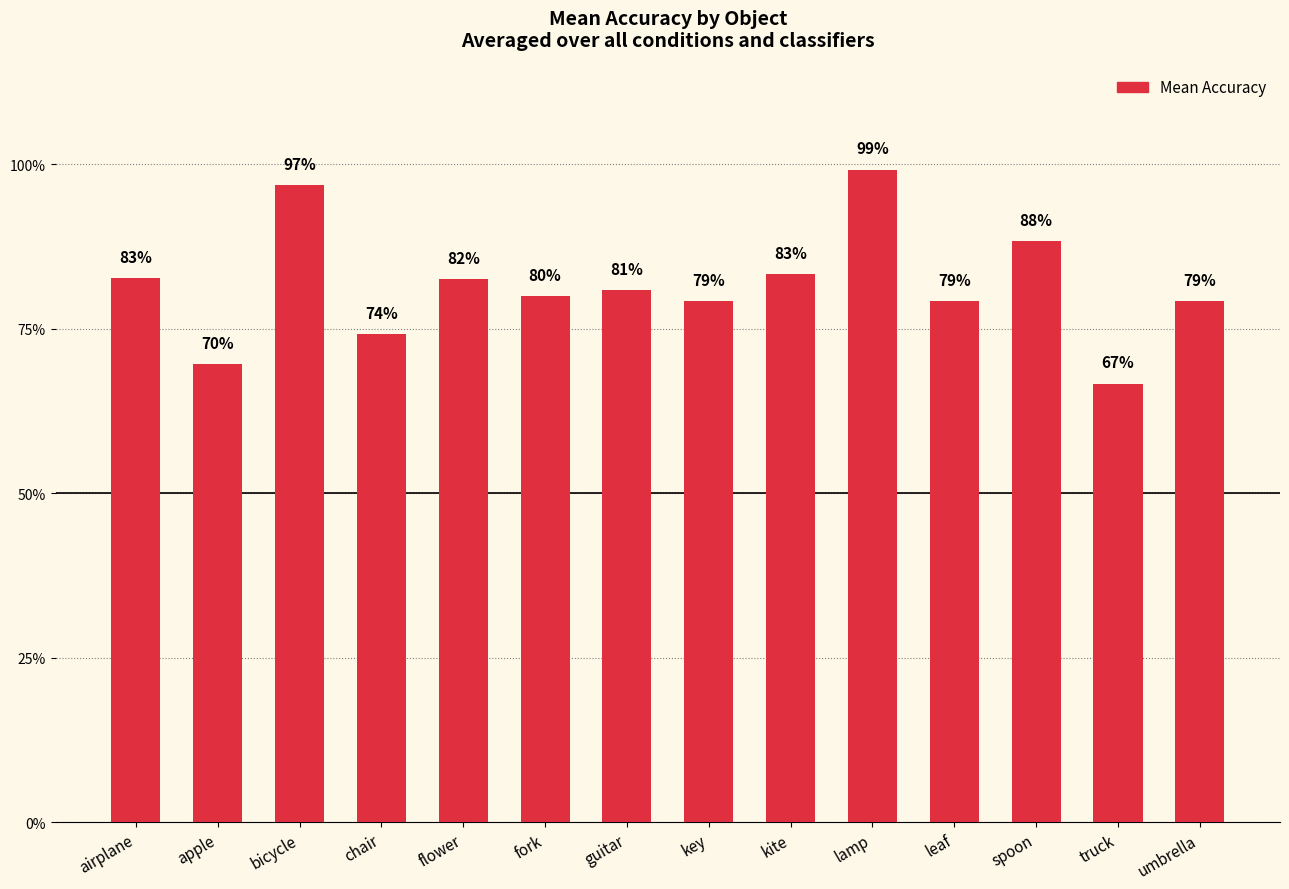

What is the value of the 12th bar from the left?

0.9